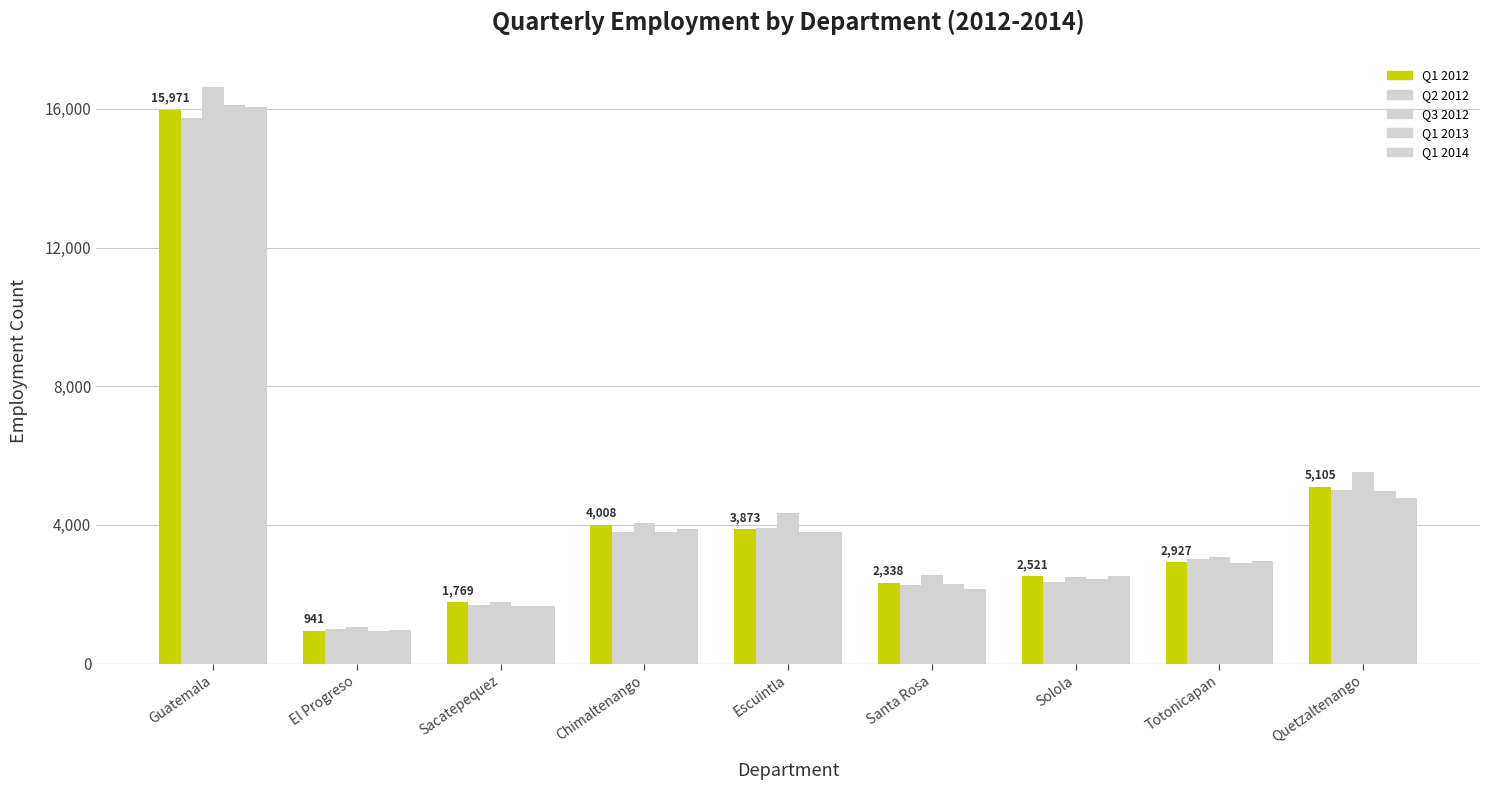

How many data points in Q1 2014 are less than 2963?

4